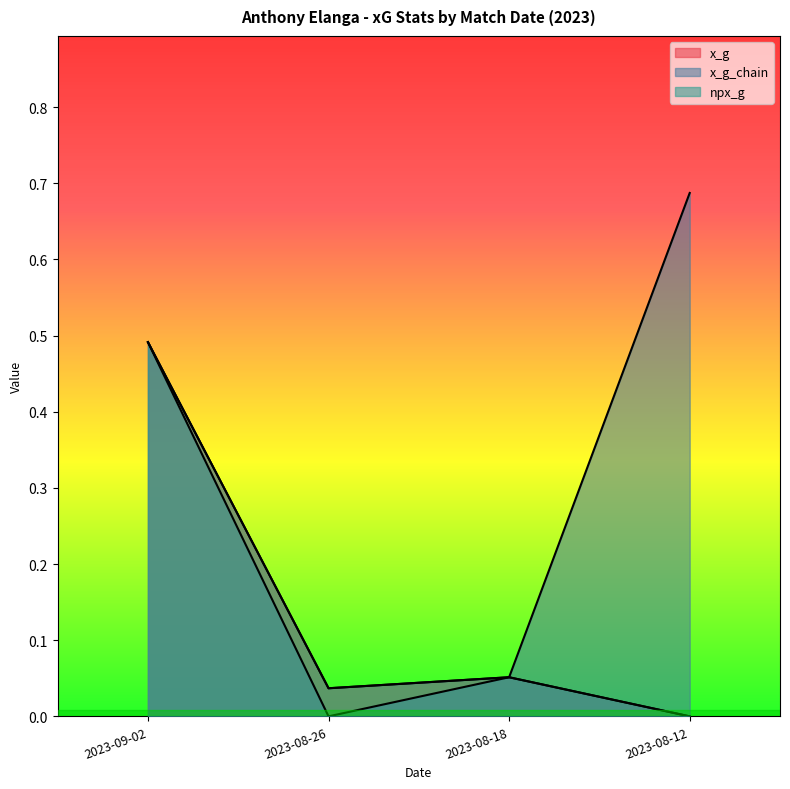

True or false: npx_g and x_g_chain intersect in this chart.

False